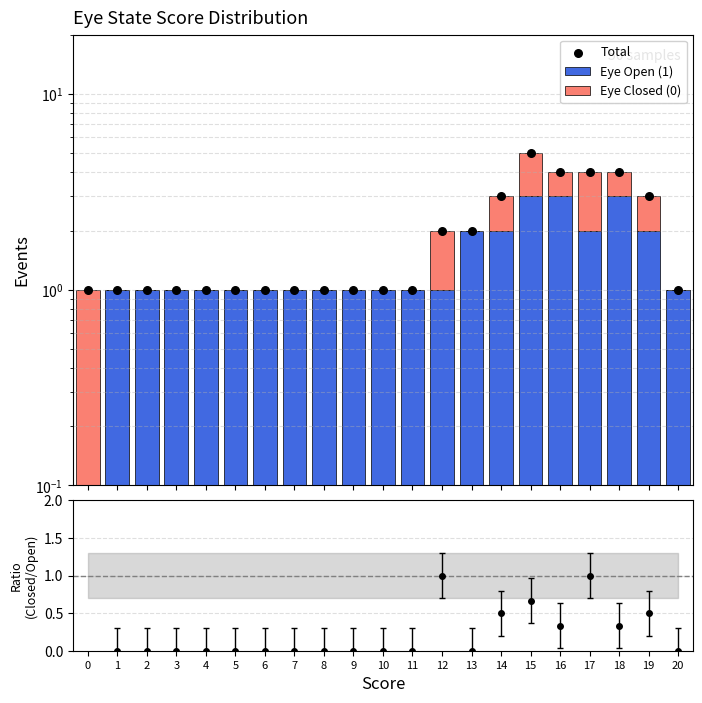

Which series reaches the maximum Y coordinate?

Total